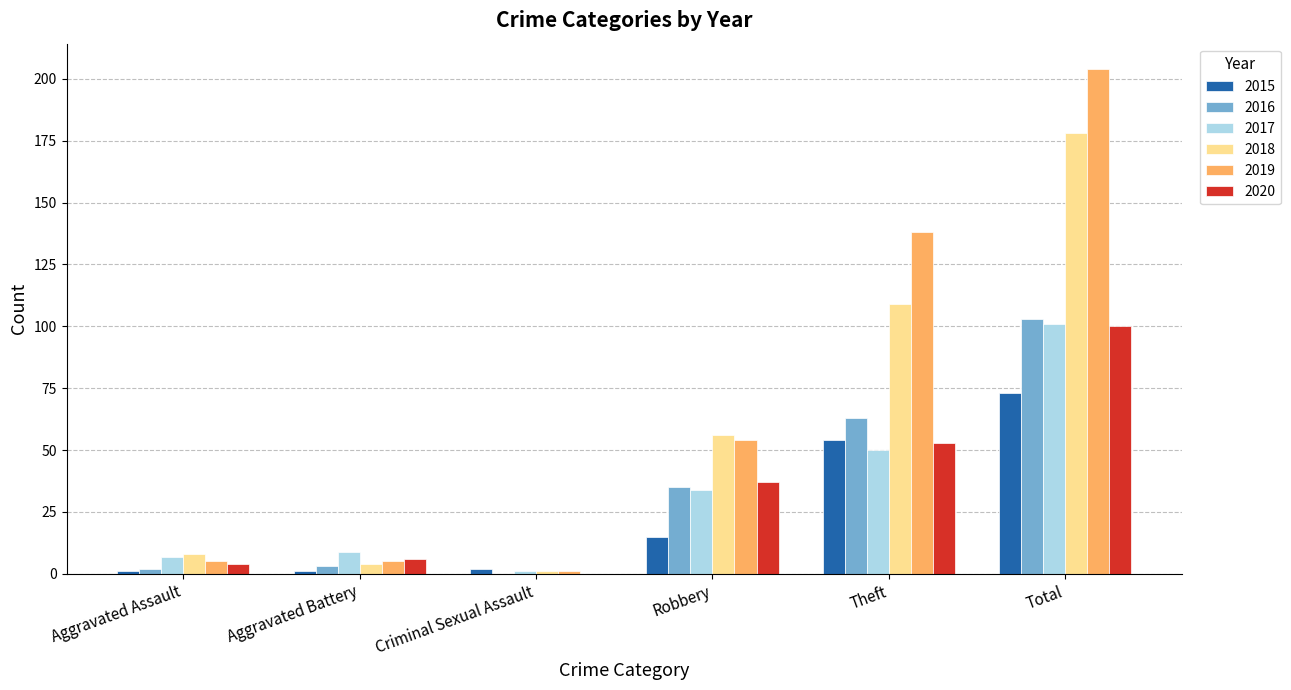

What is the total value across all series at Robbery?

231